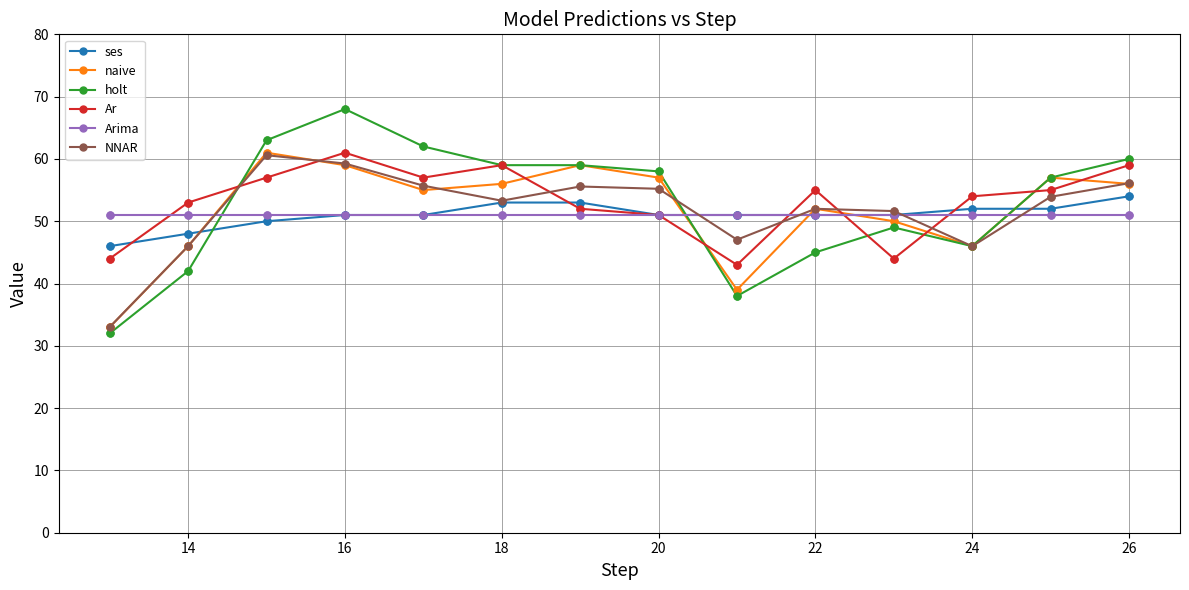

True or false: holt has more than 1 points higher than both neighbors.

True